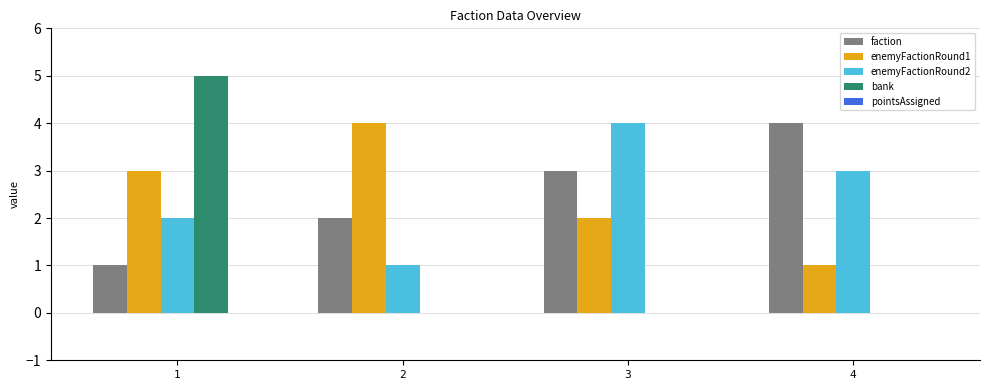

What is the sum of all bank values?

5